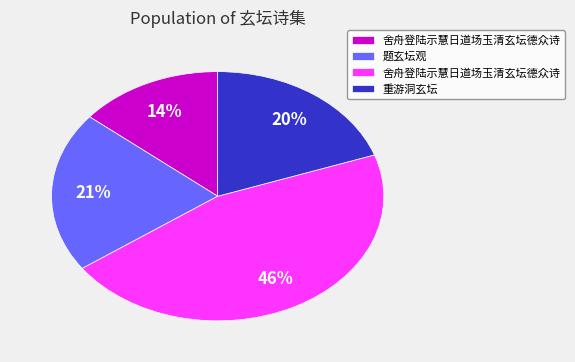

Does any single category account for the majority?

No